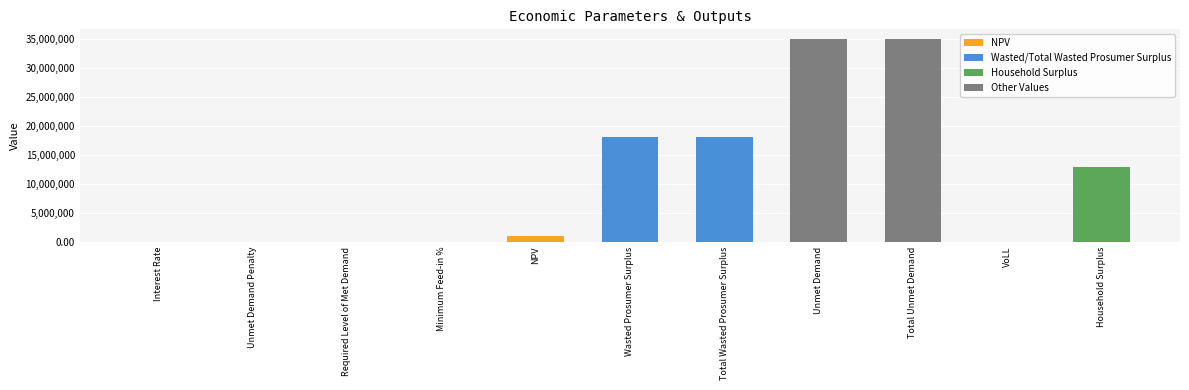

Count the number of categories in the chart.

11